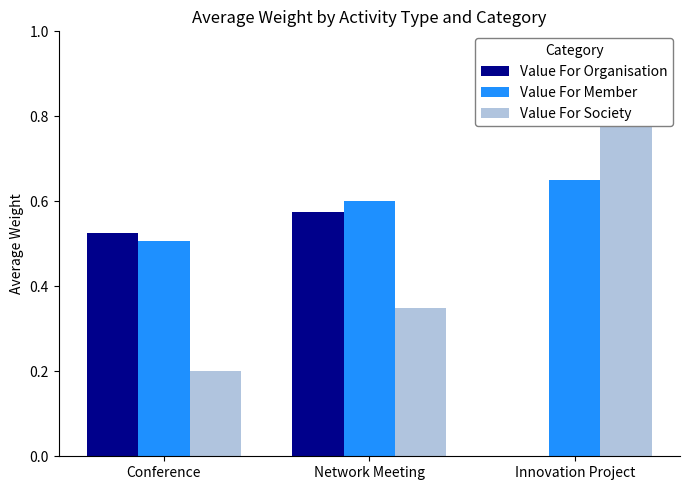

What is the label of the 2nd bar from the right?

Network Meeting